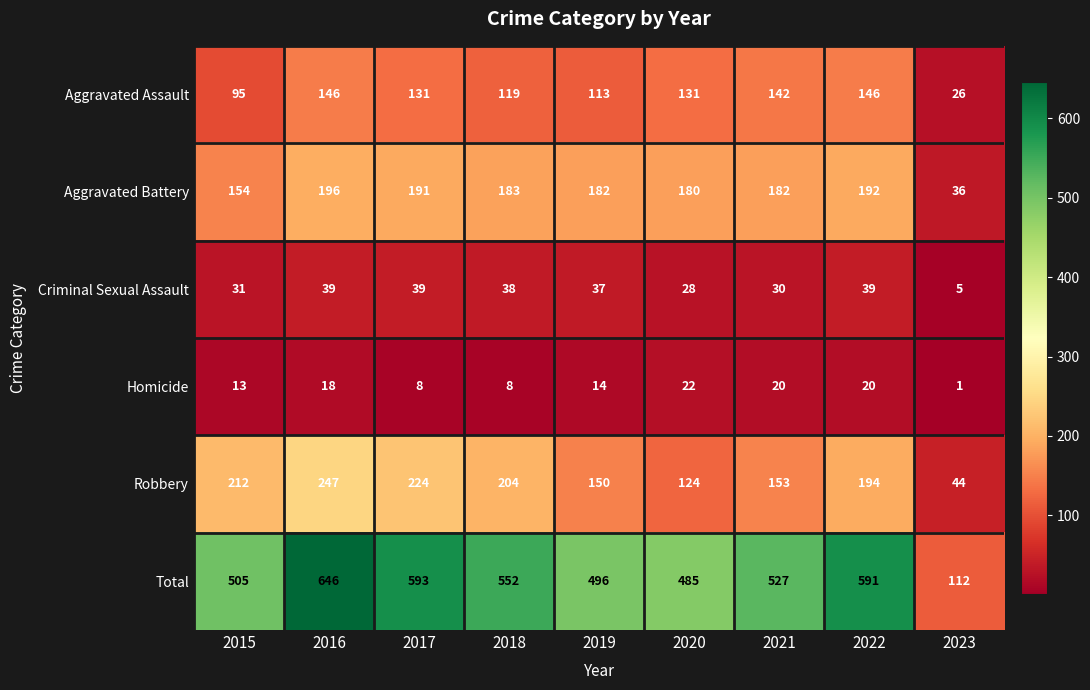

The Criminal Sexual Assault series shows 39 at 2022. True or false?

True